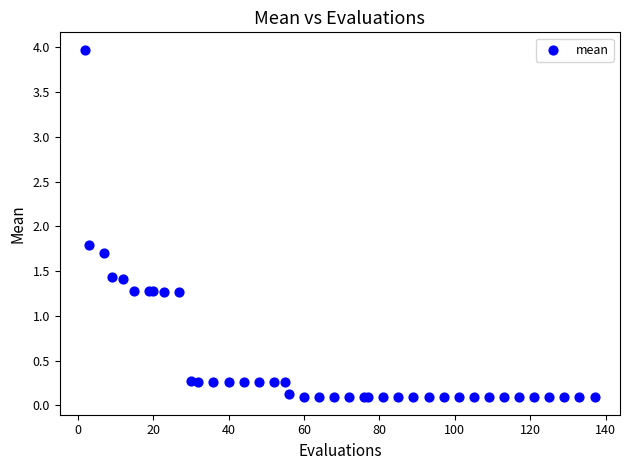

What Y value in the scatter plot is closest to 2?

1.8